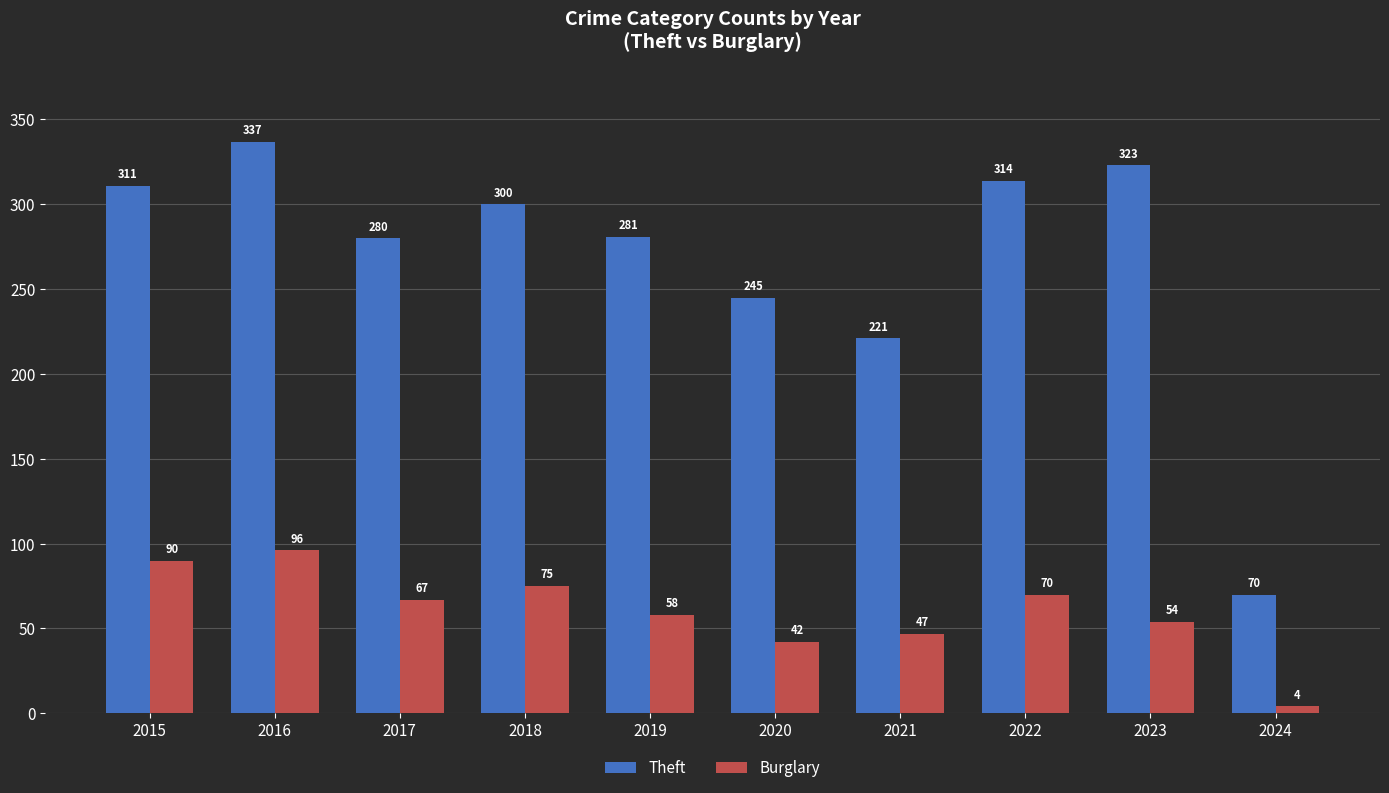

What is the value of the Burglary bar at the 5th from the left?

58